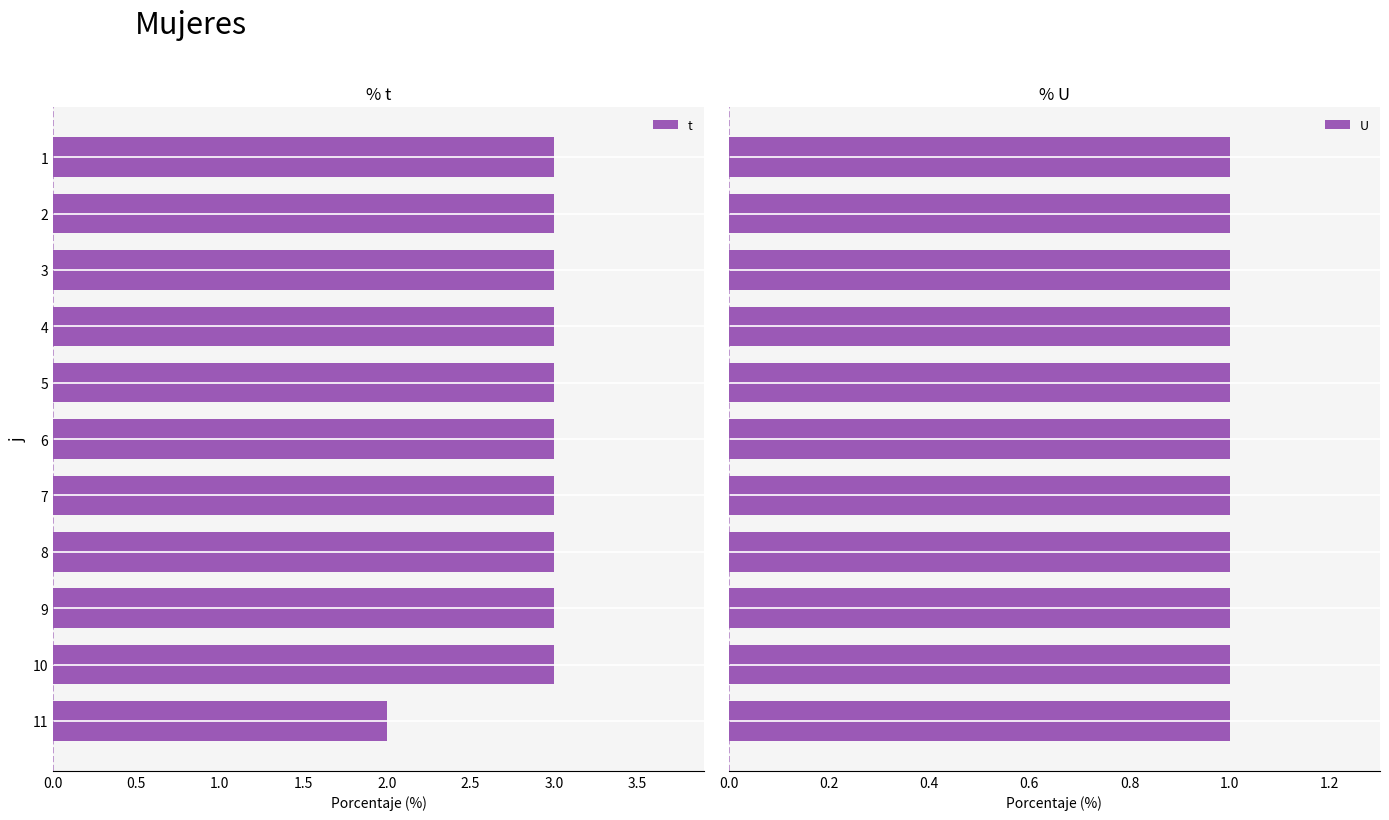

What is the sum of the t values at 9 and 5?

6